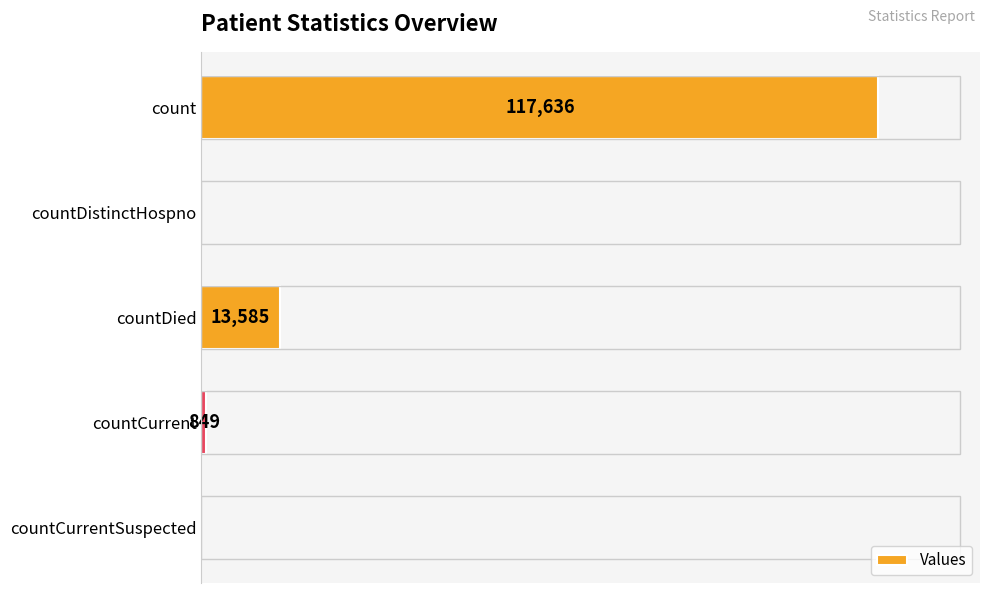

Between count and countDied, which is larger?

count